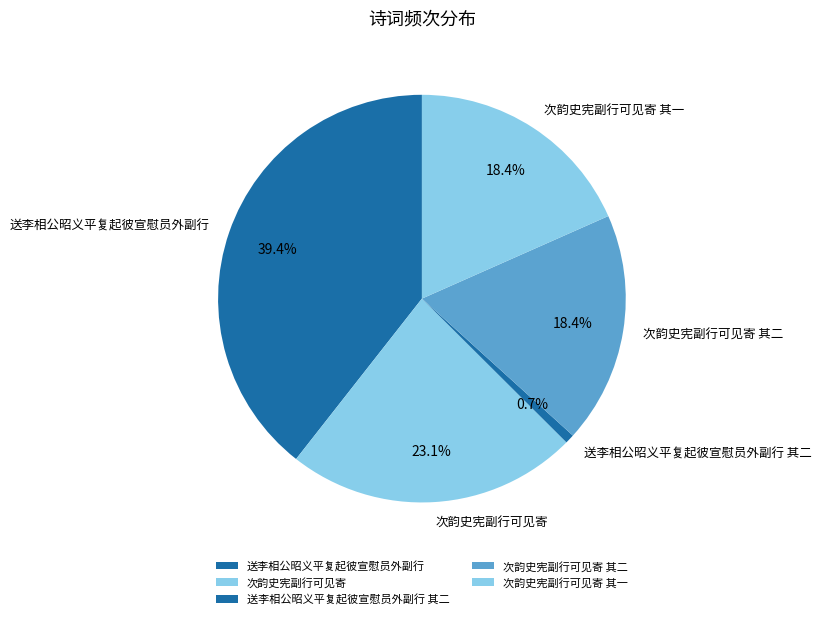

What is the ratio of the value at 次韵史宪副行可见寄 其一 to the value at 次韵史宪副行可见寄 其二?

1.0